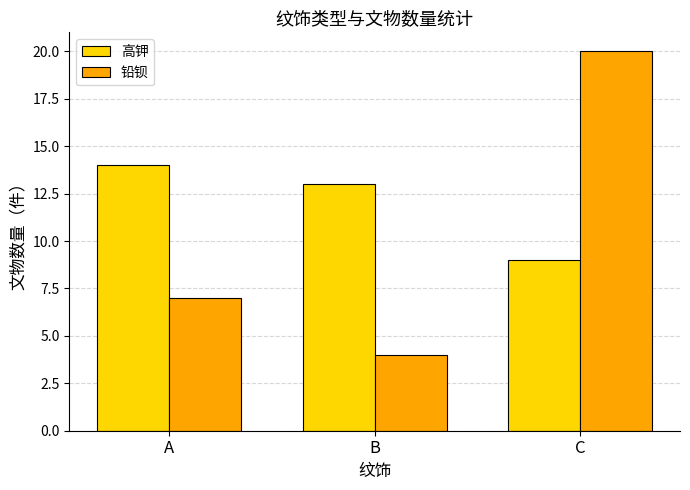

Rank the categories by 铅钡 value from lowest to highest.

B, A, C